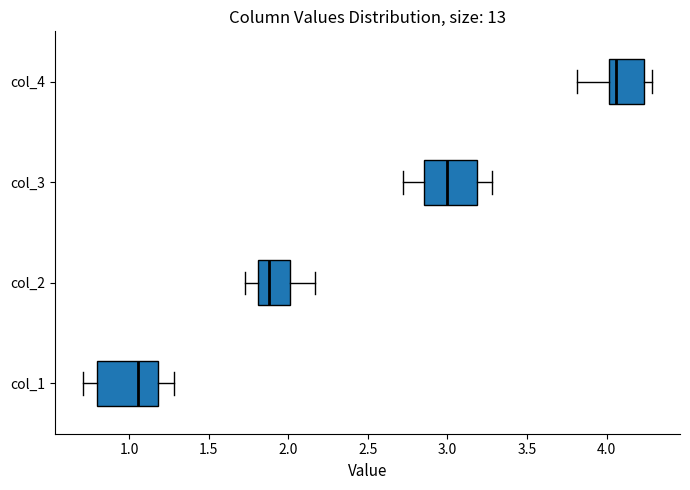

Comparing the boxes themselves (not the whiskers), which one is the widest?

col_1